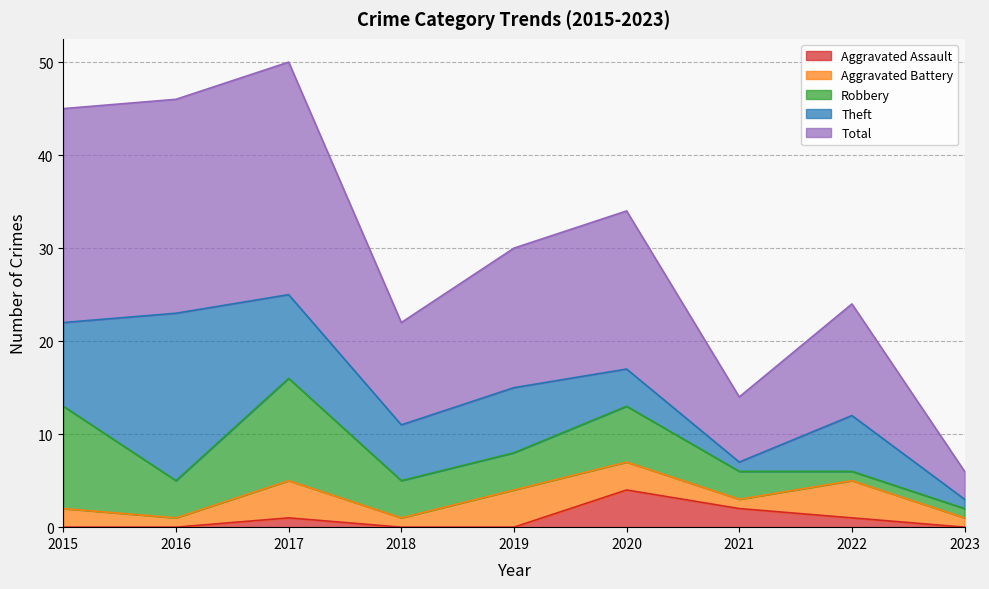

Which series ends up on top after the final intersection of Theft and Aggravated Assault?

Theft